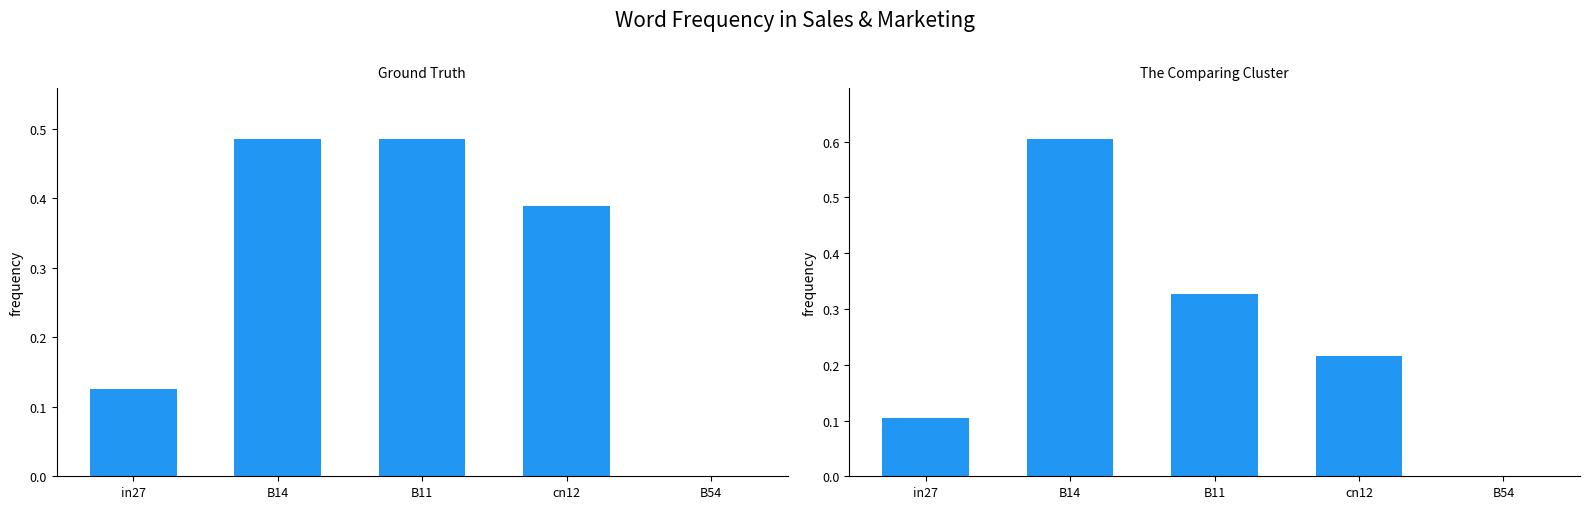

What is the label of the 3rd bar from the right?

B11